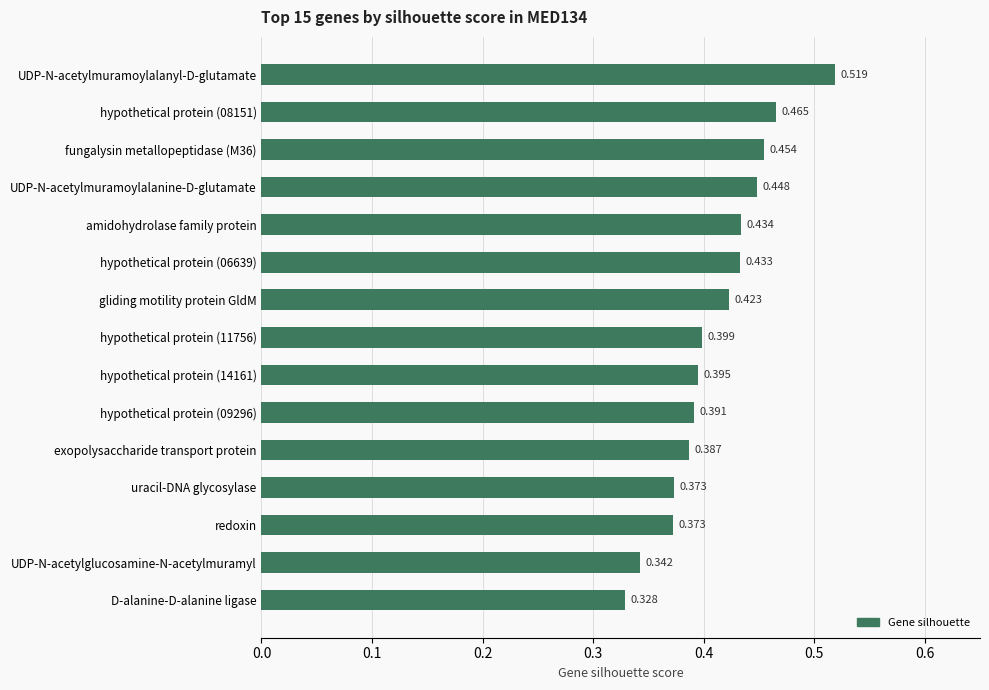

At which label is the value closest to 0?

D-alanine-D-alanine ligase